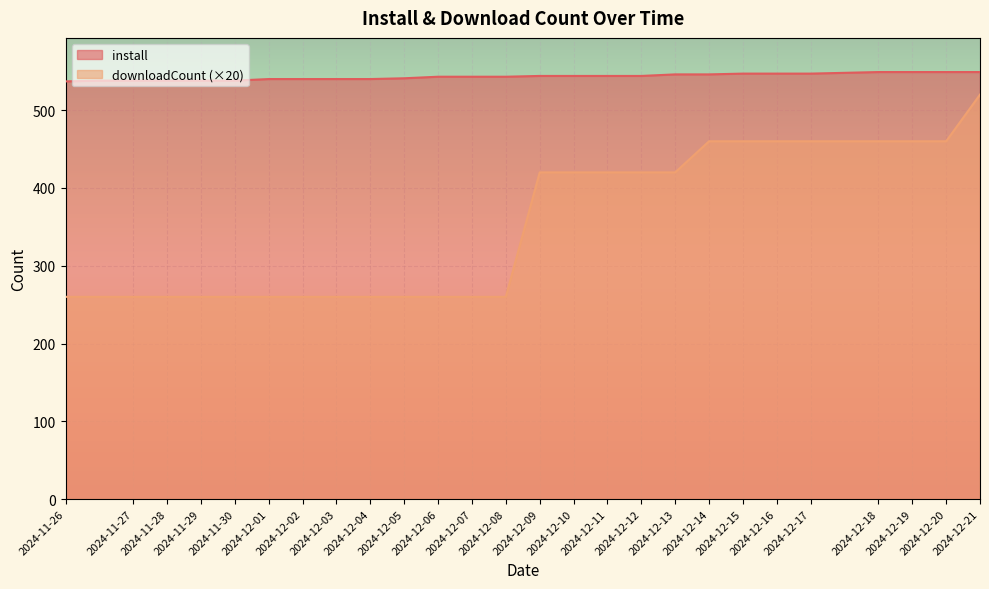

What is the maximum value for install?

549